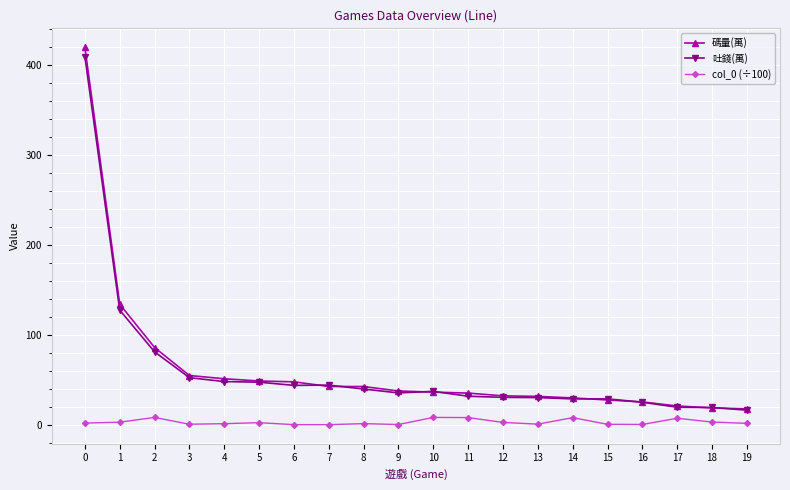

True or false: col_0 (÷100) and 吐錢(萬) intersect in this chart.

False